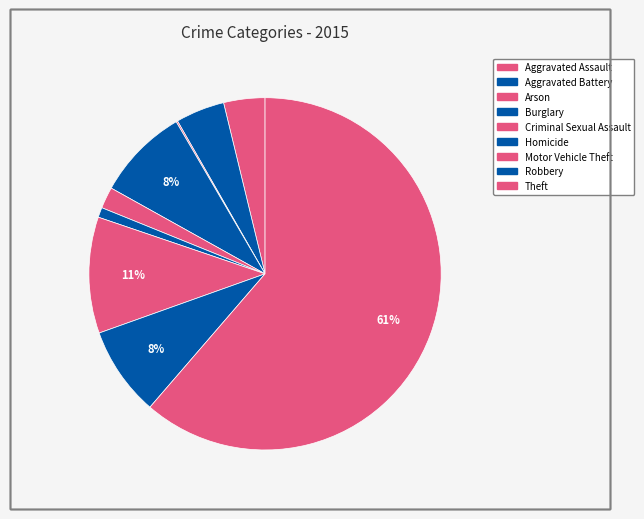

What is the ratio of the value at Theft to the value at Aggravated Assault?

16.2